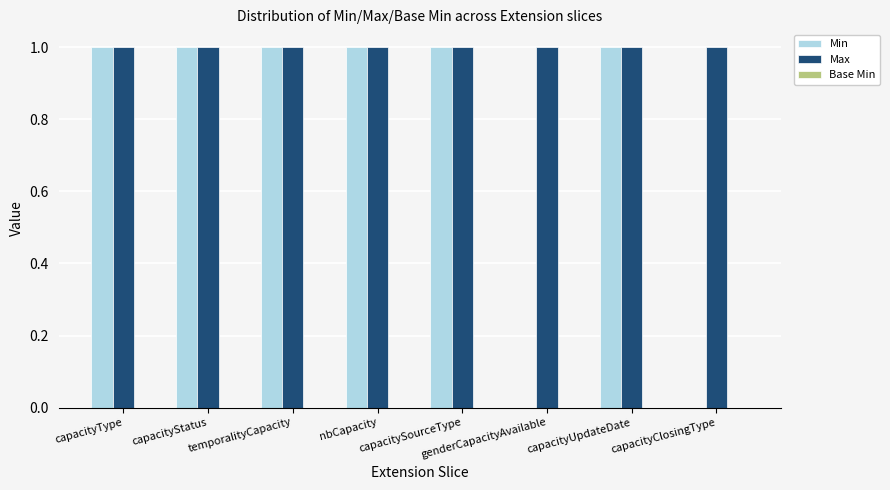

Which series has the largest total across all categories?

Max